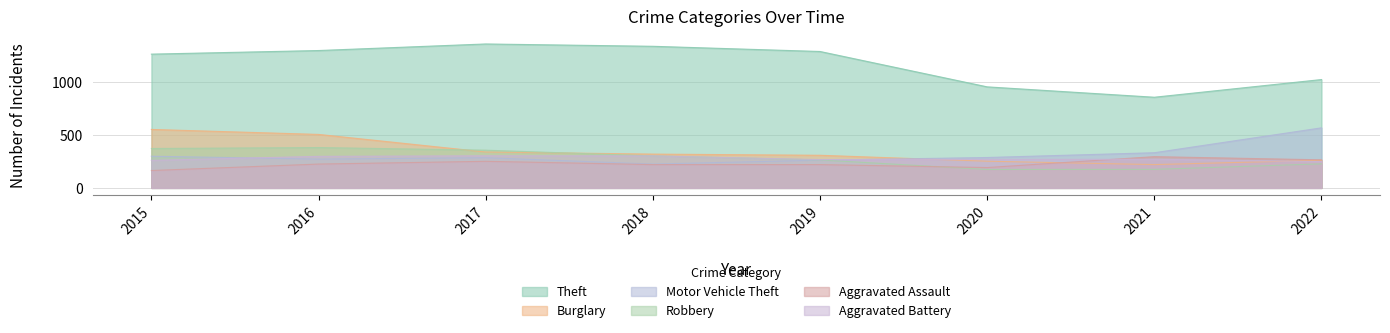

How many interior local peaks does the Aggravated Battery series have?

2